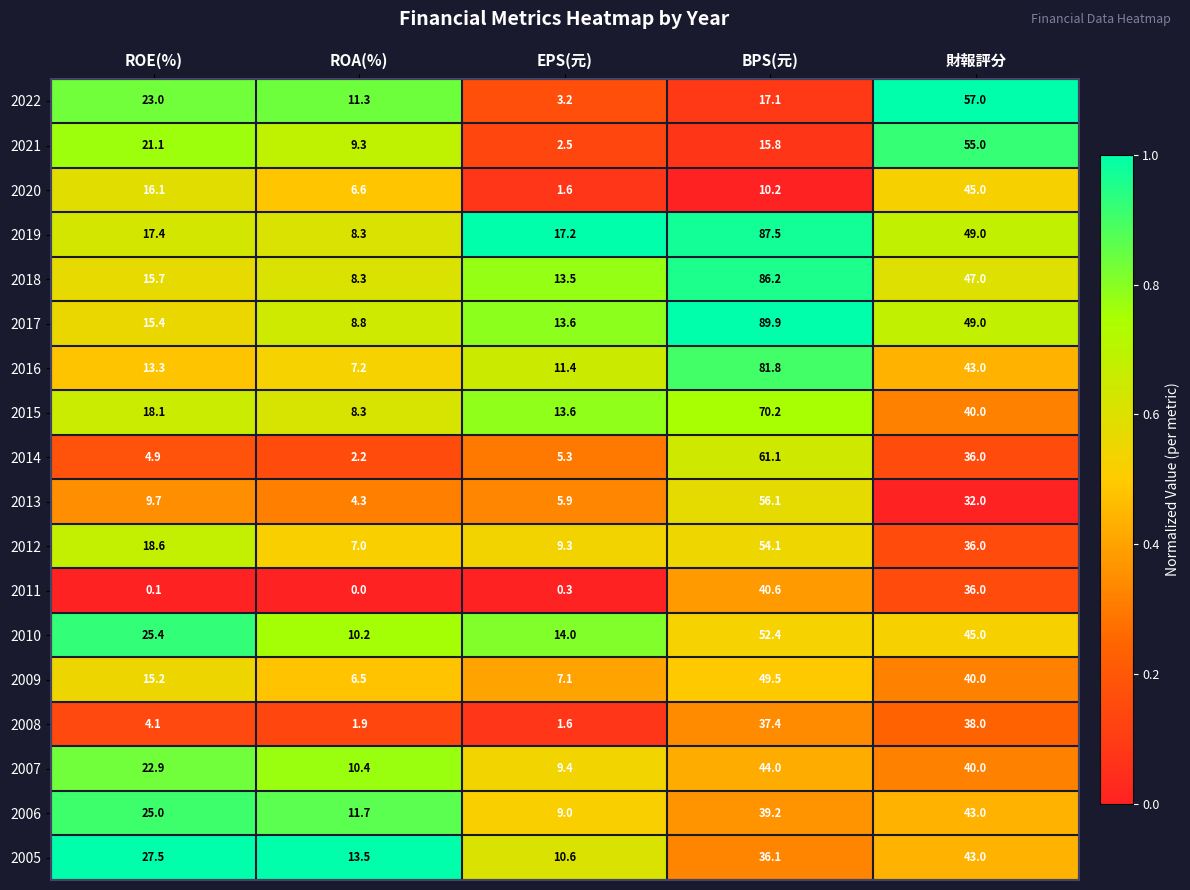

Which category has the lowest value across all series?

ROA(%)